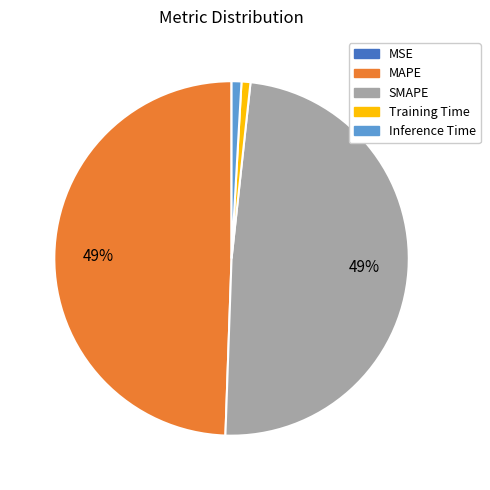

Combined, do SMAPE and MAPE account for over 50%?

Yes